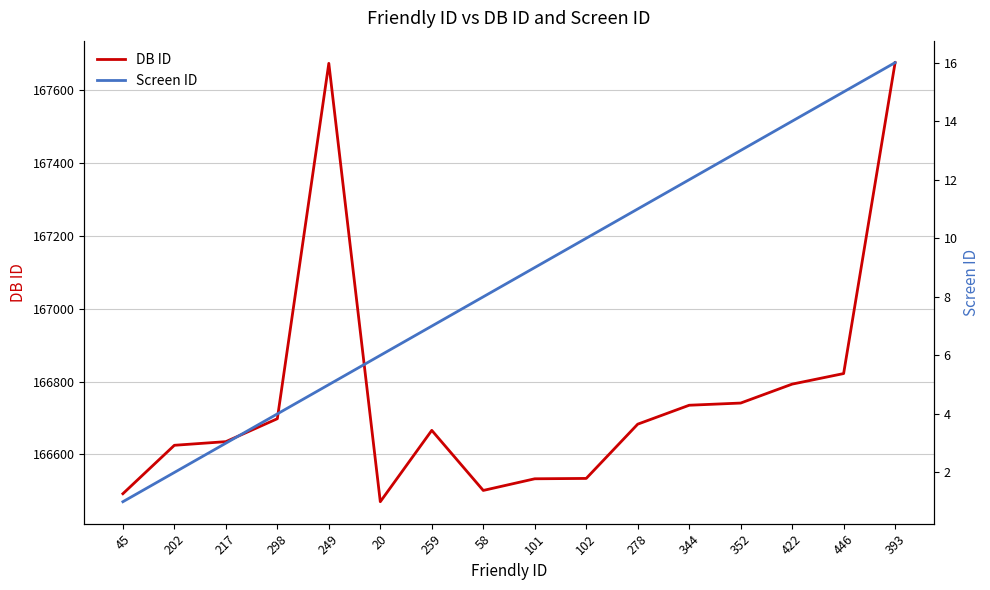

Is the value of DB ID at 45 greater than the value of Screen ID at 45?

Yes